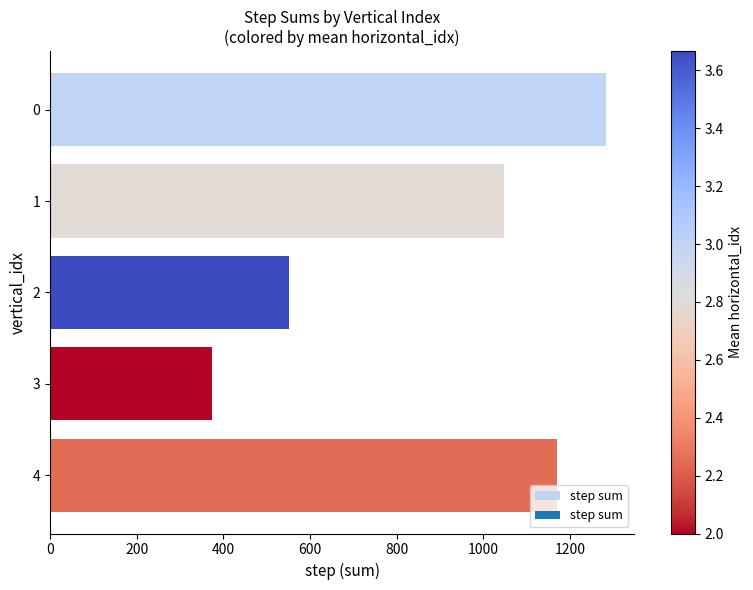

Which label corresponds to the smallest value in the chart?

3